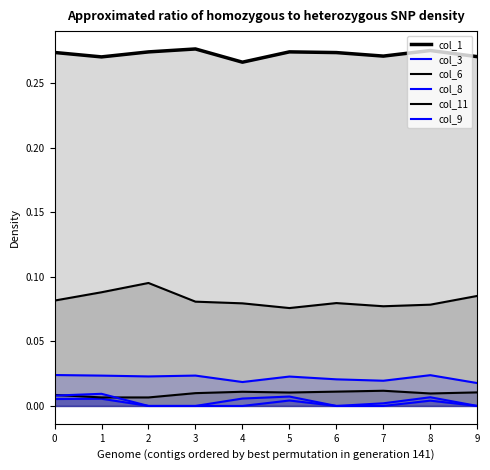

At which label does col_6 reach its peak?

7